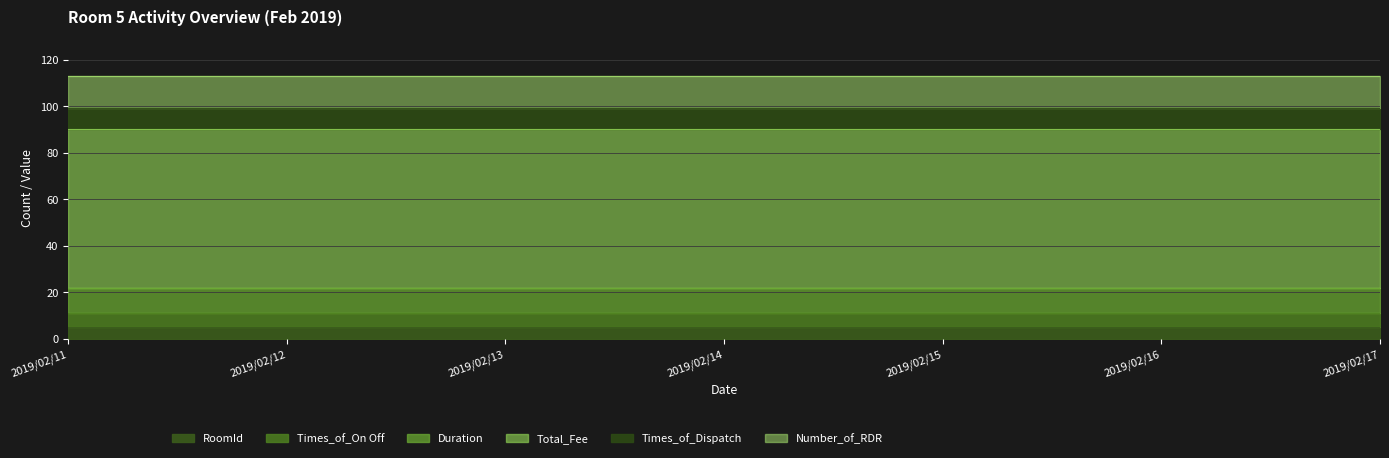

Does the chart display data point markers on the line(s)?

No